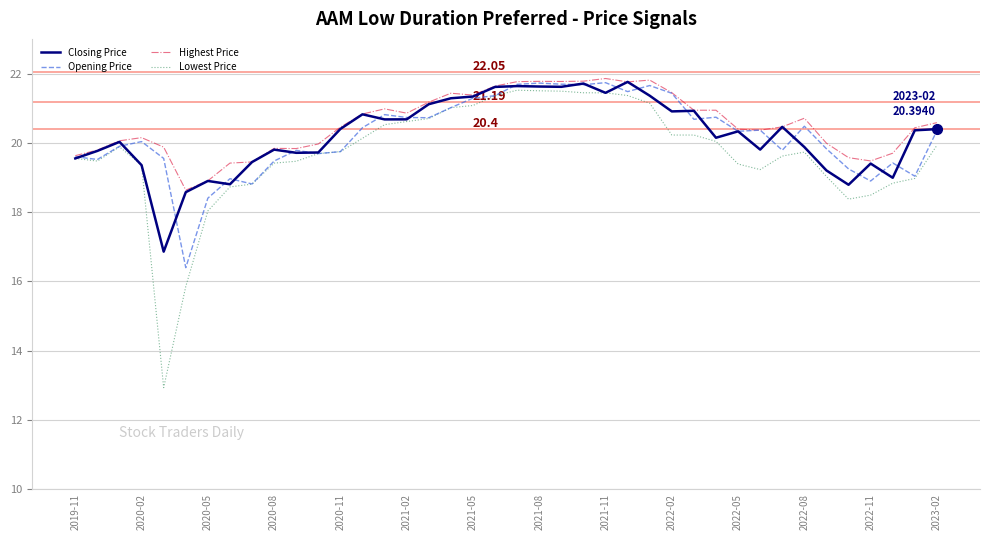

Reading right to left, list all the values displayed in this chart.

Closing Price: 20.4	20.4	19.0	19.4	18.8	19.2	19.9	20.5	19.8	20.3	20.1	20.9	20.9	21.4	21.8	21.4	21.7	21.6	21.6	21.6	21.6	21.3	21.3	21.1	20.7	20.7	20.8	20.4	19.7	19.7	19.8	19.4	18.8	18.9	18.6	16.9	19.4	20.0	19.8	19.5
Opening Price: 20.4	19.0	19.4	18.9	19.2	19.8	20.5	19.8	20.4	20.3	20.7	20.7	21.4	21.7	21.5	21.7	21.7	21.7	21.7	21.7	21.4	21.3	21.0	20.7	20.7	20.8	20.4	19.7	19.7	19.8	19.5	18.8	19.0	18.4	16.4	19.5	20.0	19.9	19.5	19.6
Highest Price: 20.6	20.4	19.7	19.5	19.6	20.0	20.7	20.5	20.4	20.4	20.9	20.9	21.4	21.8	21.8	21.9	21.8	21.8	21.8	21.8	21.6	21.4	21.4	21.2	20.9	21.0	20.8	20.5	20.0	19.8	19.8	19.4	19.4	18.9	18.6	19.9	20.1	20.1	19.8	19.6
Lowest Price: 19.9	19.0	18.8	18.5	18.4	19.0	19.7	19.6	19.2	19.4	20.0	20.2	20.2	21.1	21.4	21.4	21.4	21.5	21.5	21.5	21.4	21.1	21.0	20.7	20.6	20.5	20.1	19.7	19.7	19.5	19.4	18.8	18.7	18.0	15.8	12.9	19.4	19.9	19.5	19.5